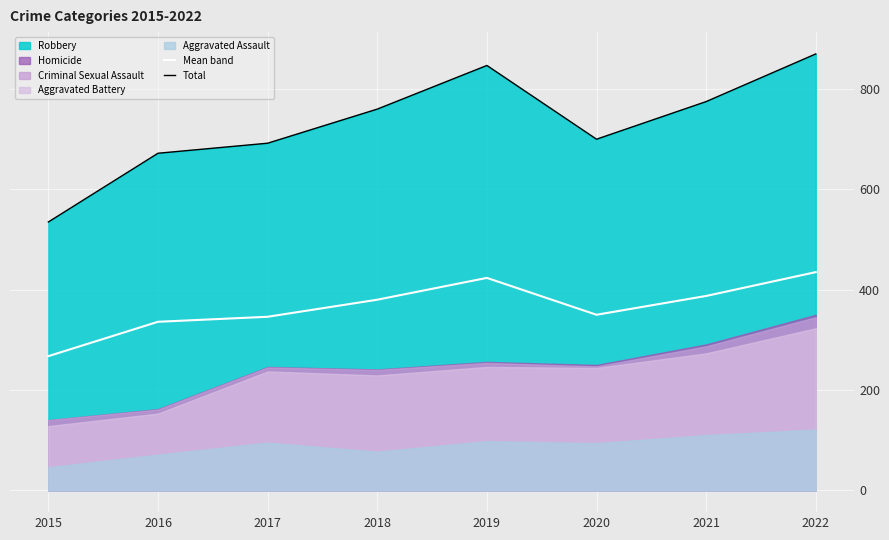

True or false: Mean band and Total cross at least once.

False